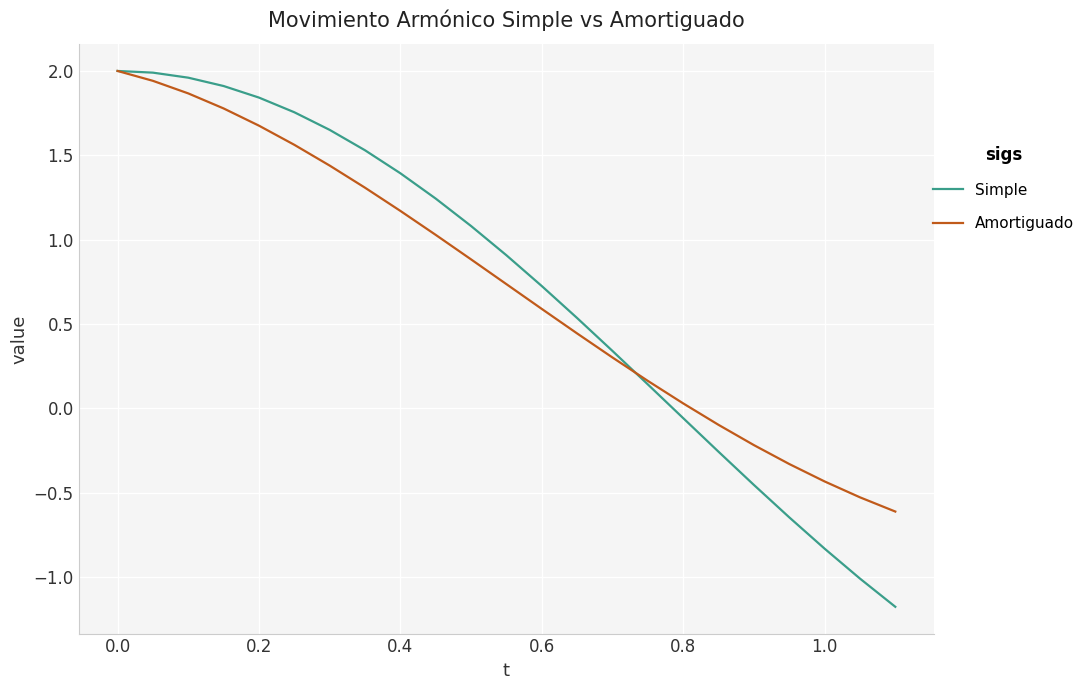

After their last crossing, which series has the higher values: Simple or Amortiguado?

Amortiguado